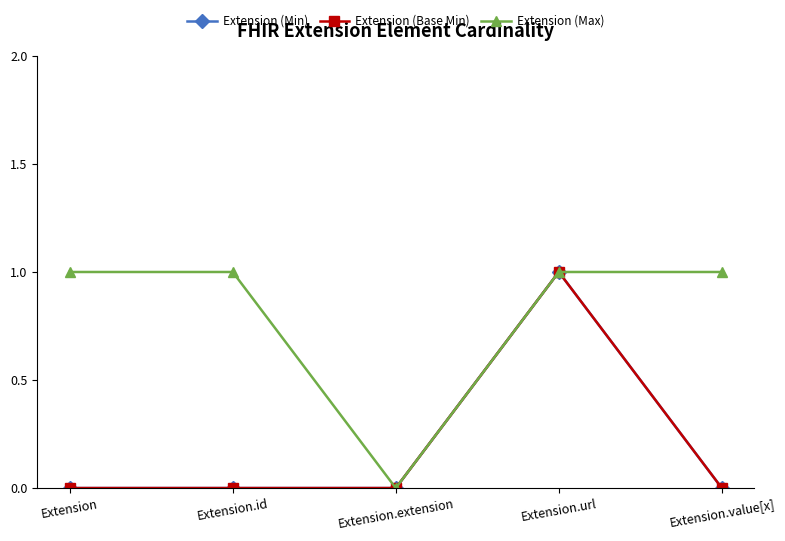

What position from the left is Extension.extension?

3